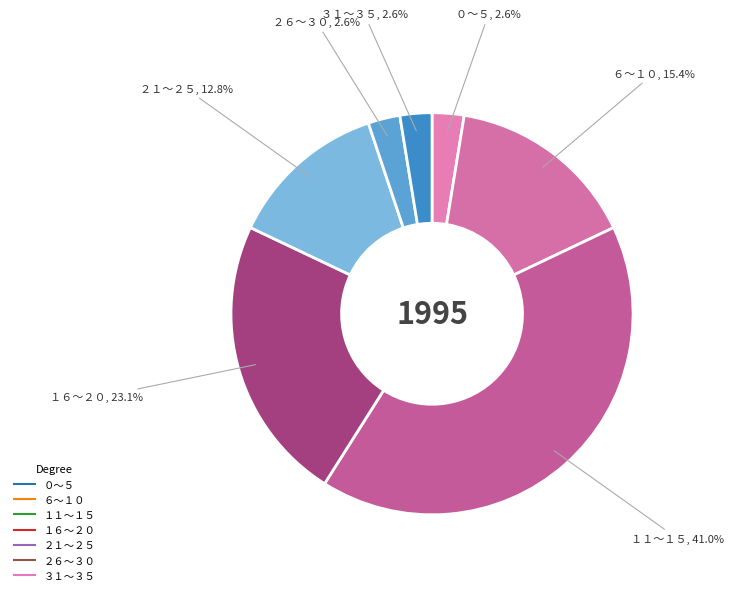

Count the number of slices in the pie.

7